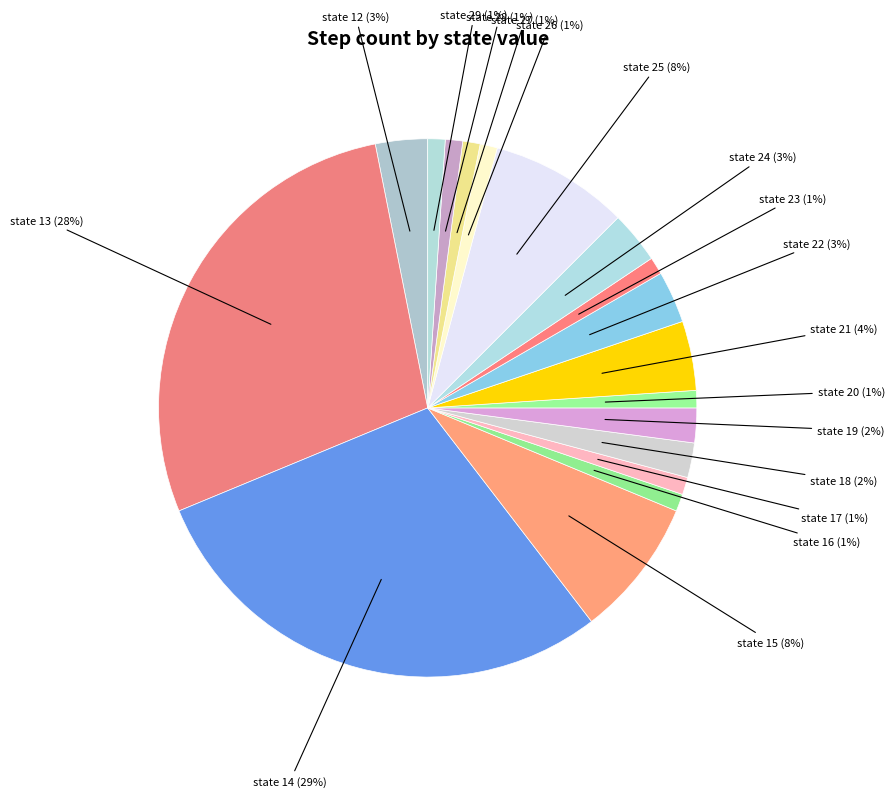

How many slices are in this pie chart?

18